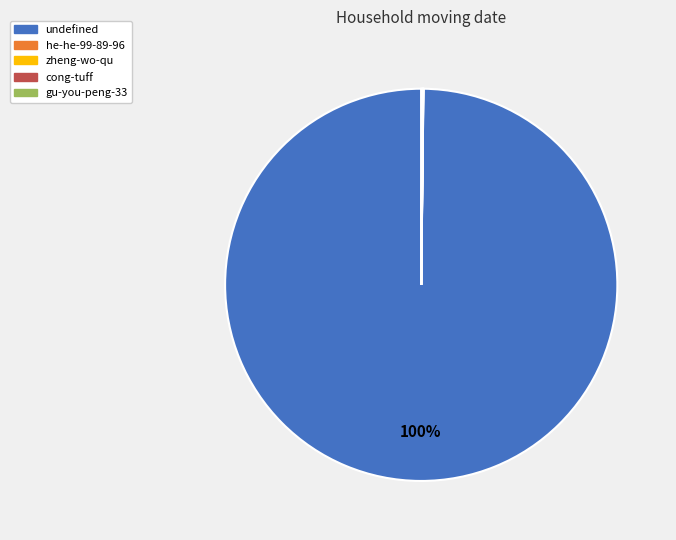

Which category has the biggest portion of the pie?

undefined